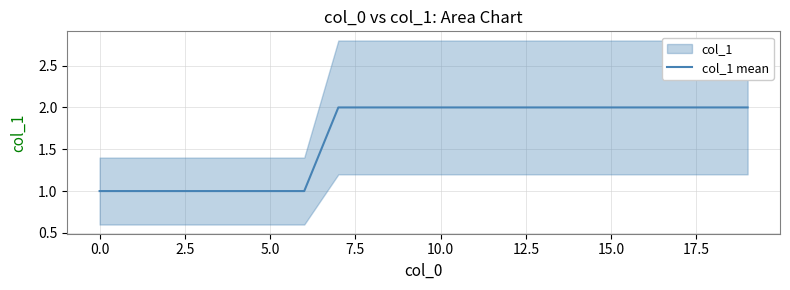

What is the label of the 7th point from the right?

13